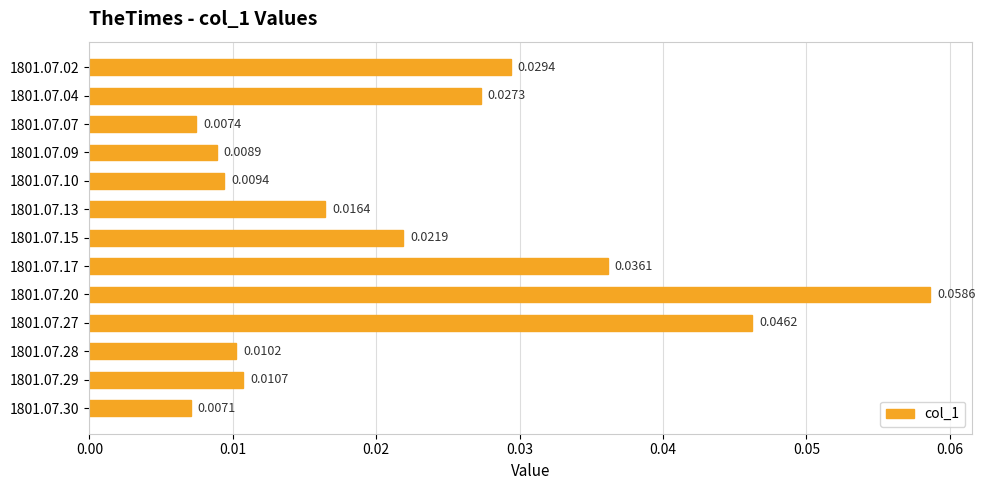

Between 1801.07.28 and 1801.07.17, which is larger?

1801.07.17